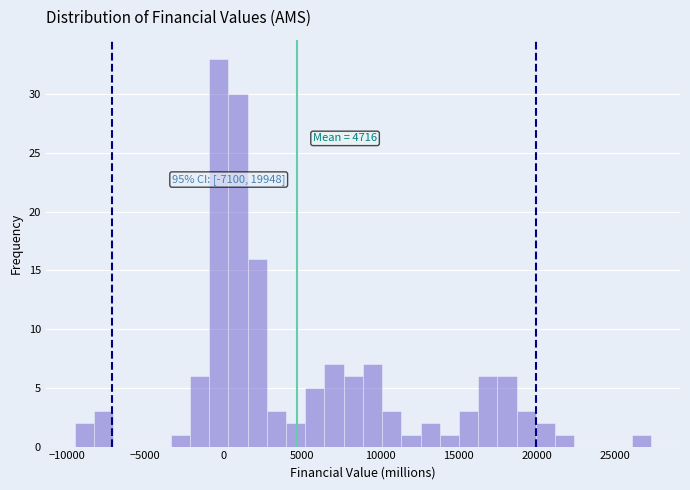

Read against the x-axis, roughly where is the centre of the tallest bar?

-500